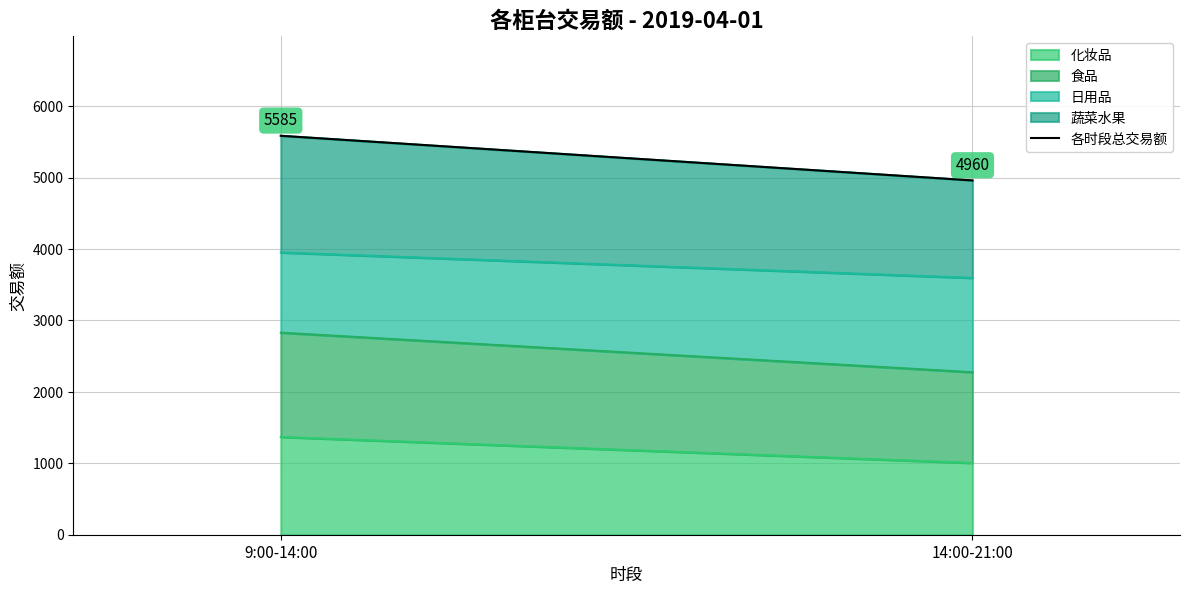

True or false: the data shows 7832 at 14:00-21:00.

False